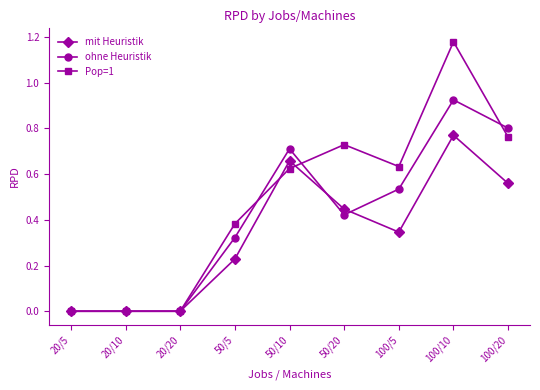

The value of ohne Heuristik at 50/20 is 0.1. True or false?

False